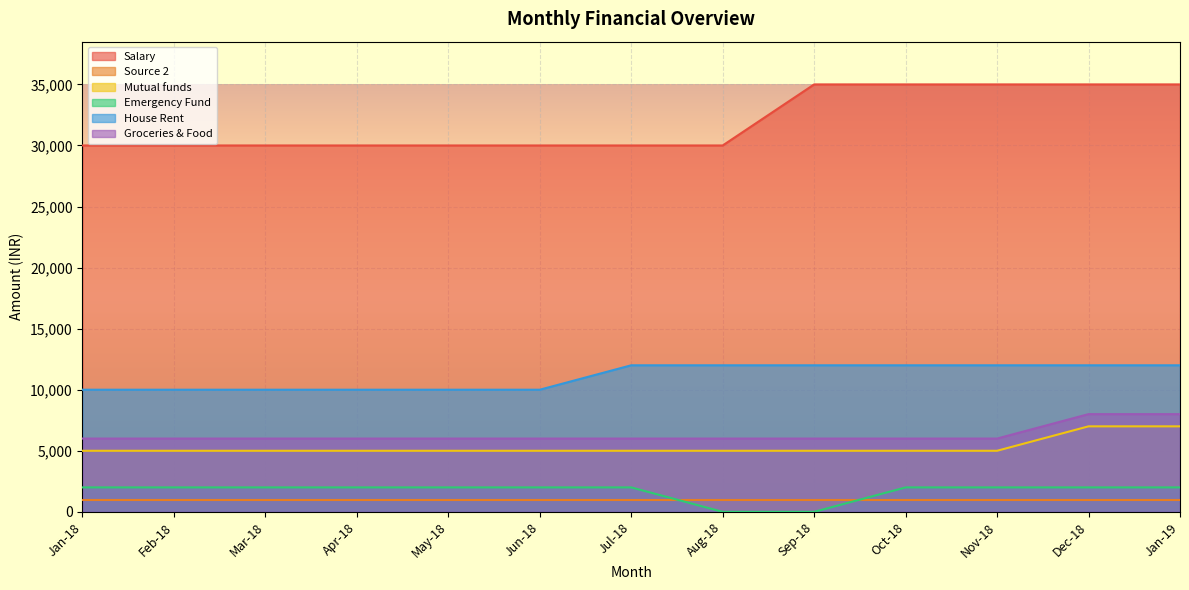

True or false: House Rent and Groceries & Food intersect in this chart.

False